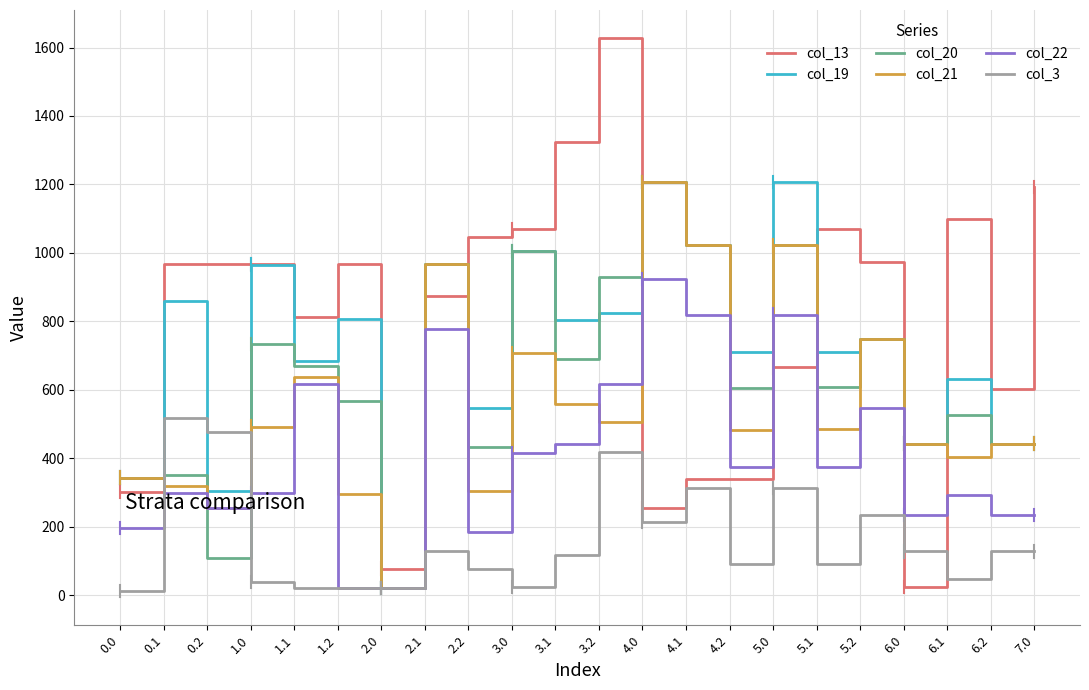

True or false: col_22 has a value of 241.9 at 4.1.

False